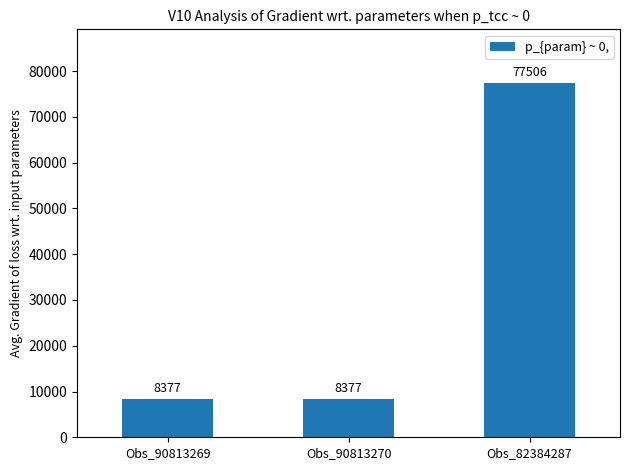

Reading right to left, transcribe all the data shown in this chart.

Obs_82384287=77506	Obs_90813270=8377	Obs_90813269=8377